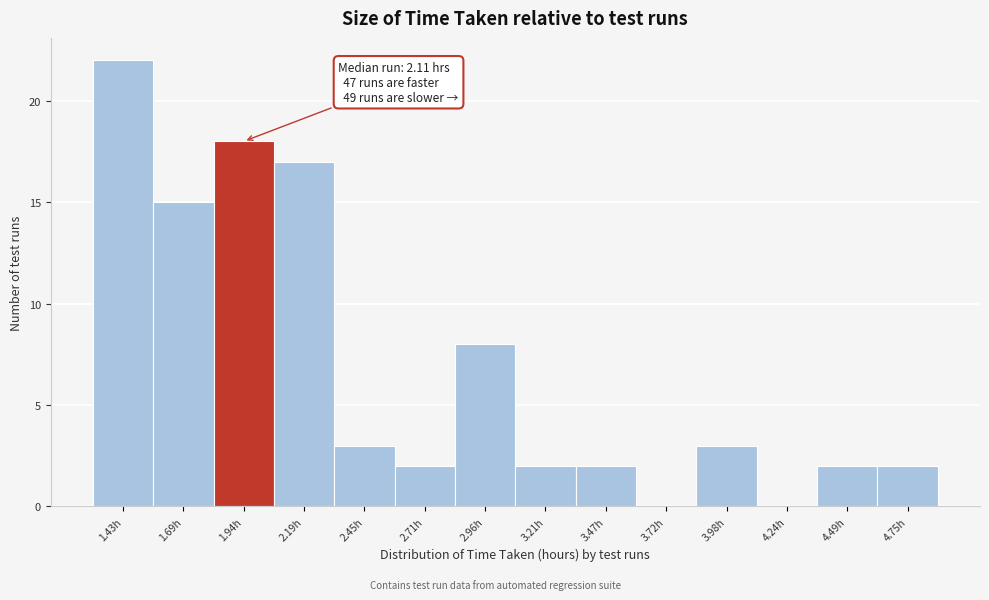

Reading left to right, transcribe all the data shown in this chart.

1.43h=22	1.69h=15	1.94h=18	2.19h=17	2.45h=3	2.71h=2	2.96h=8	3.21h=2	3.47h=2	3.72h=0	3.98h=3	4.24h=0	4.49h=2	4.75h=2